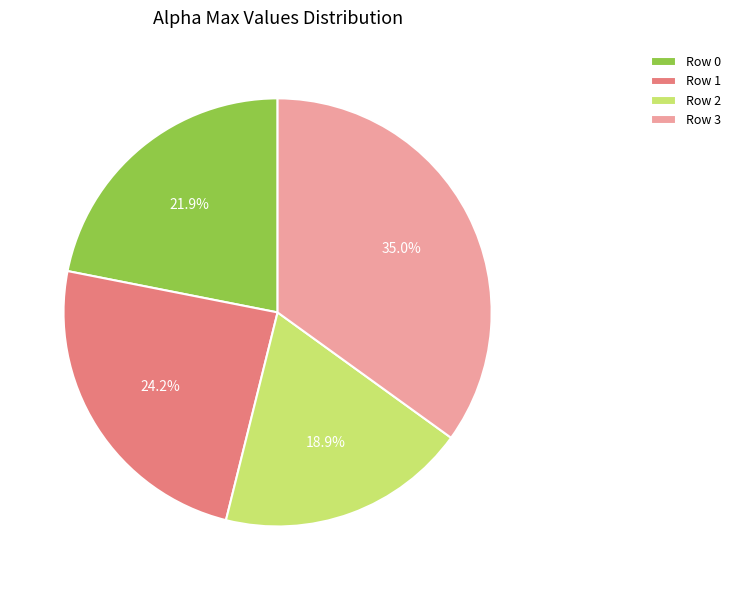

Is the sum of Row 3 and Row 2 greater than half?

Yes